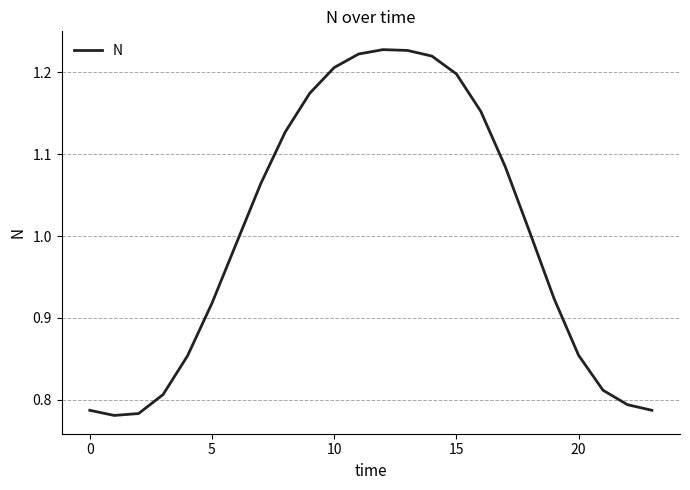

What is the difference between the maximum and minimum values?

0.4